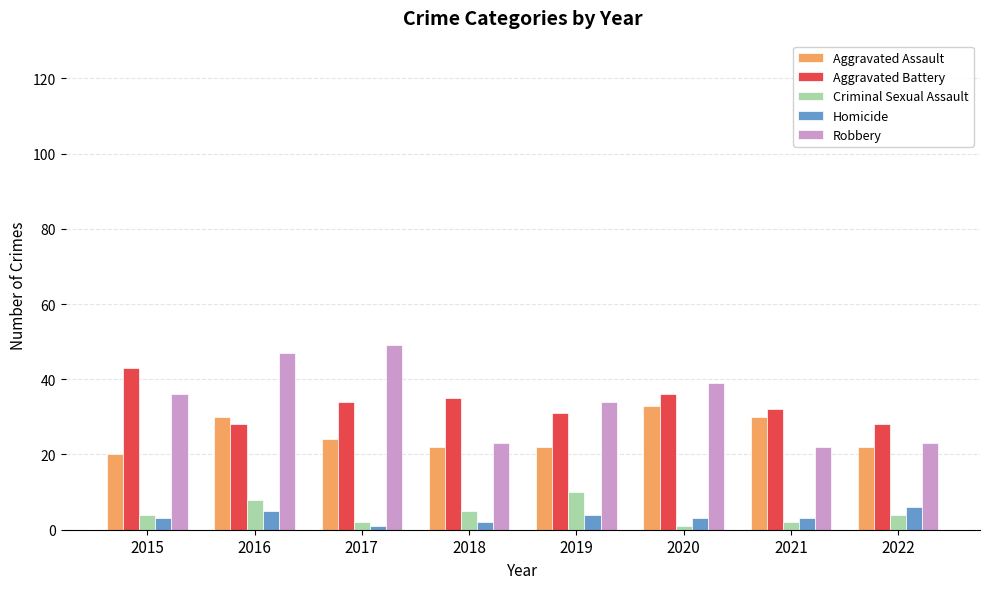

Is it true that Robbery equals 13 at 2021?

False